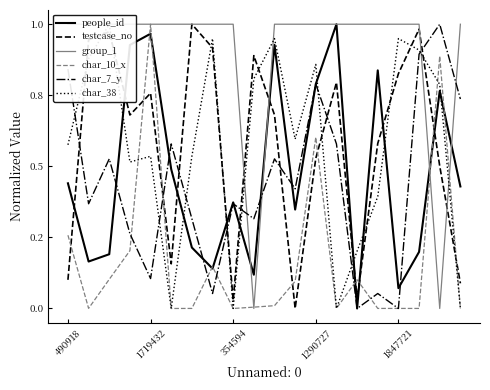

What are all the series names shown in the legend?

people_id, testcase_no, group_1, char_10_x, char_7_y, char_38